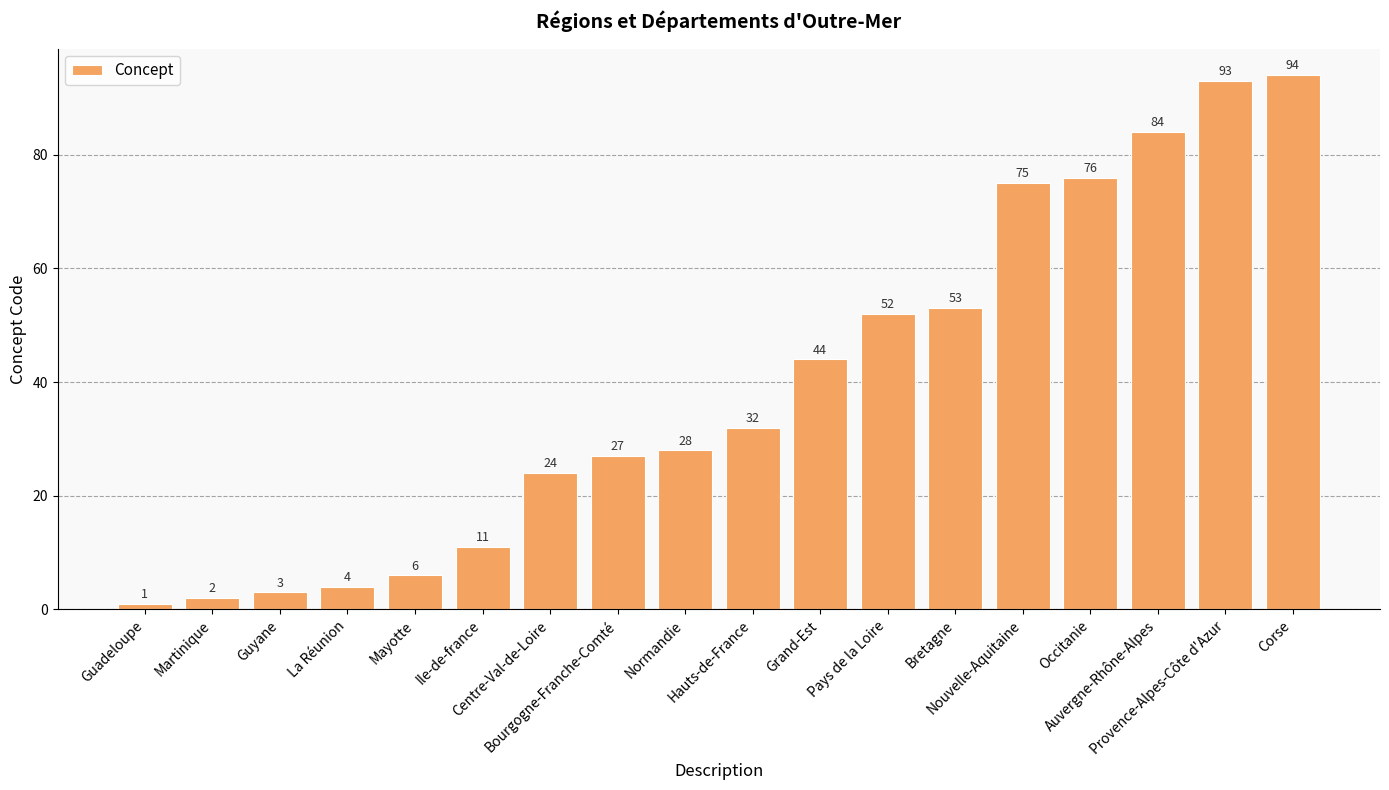

How many data points does each series have?

18